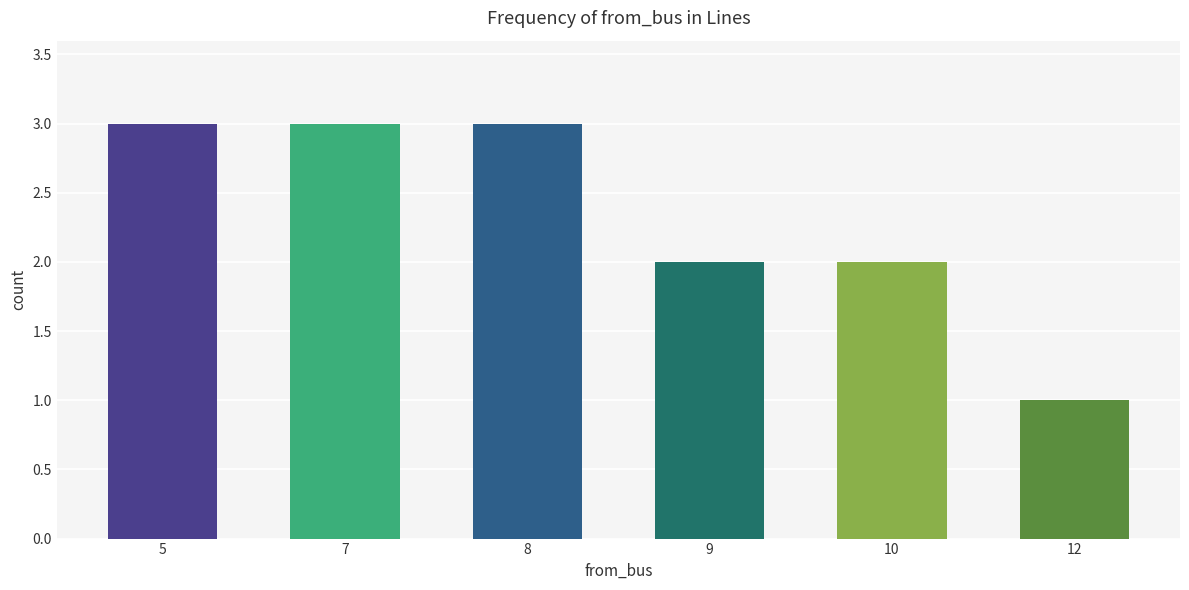

Does the chart contain any negative values?

No